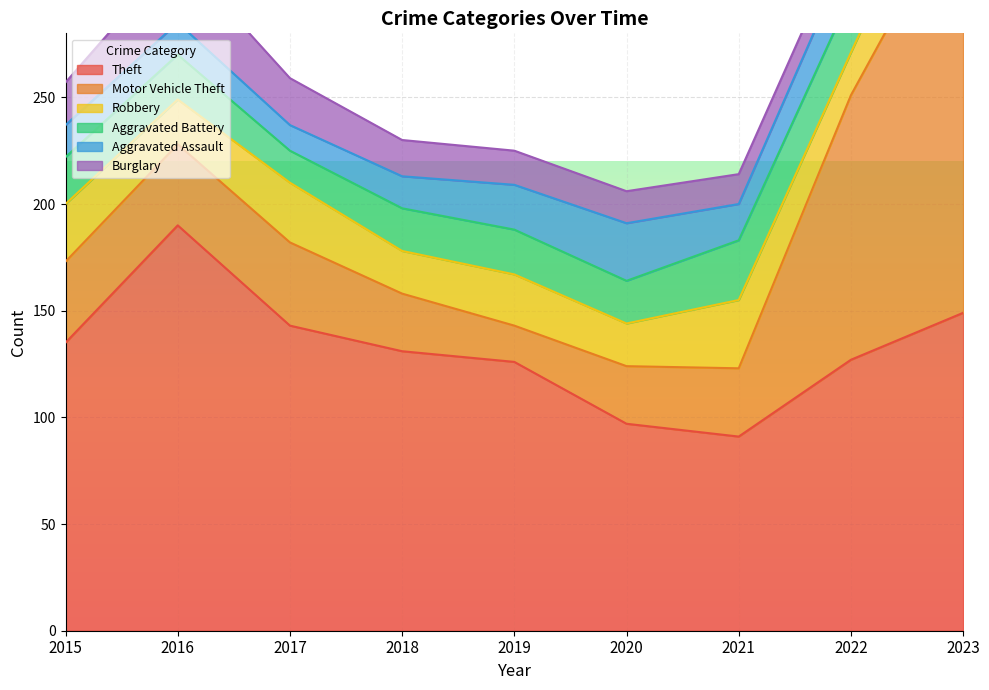

What is the maximum value for Aggravated Assault?

28